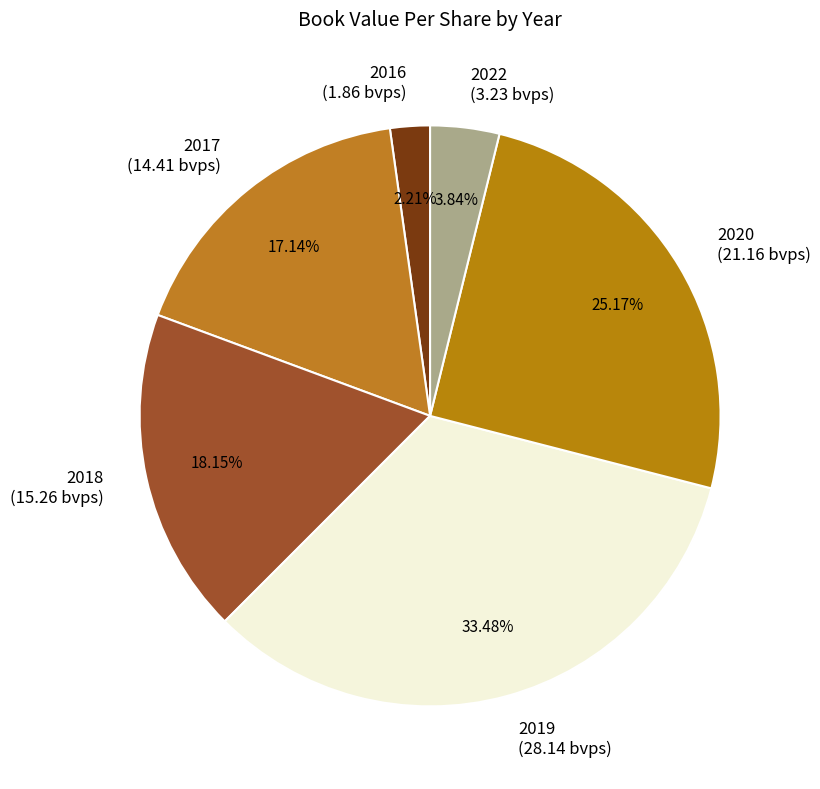

Approximately how many times larger is the value at 2020 compared to 2017?

1.5